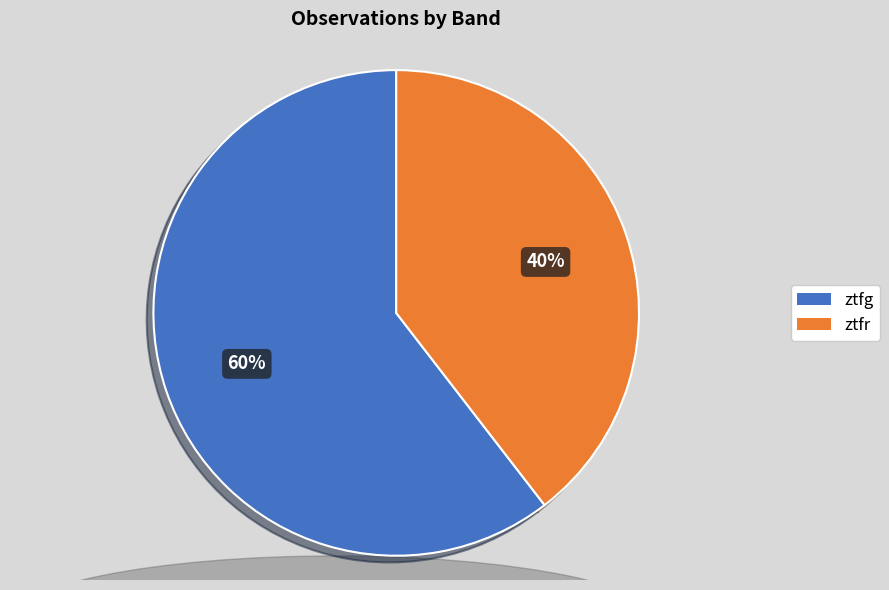

Rank the categories by value from highest to lowest.

ztfg, ztfr